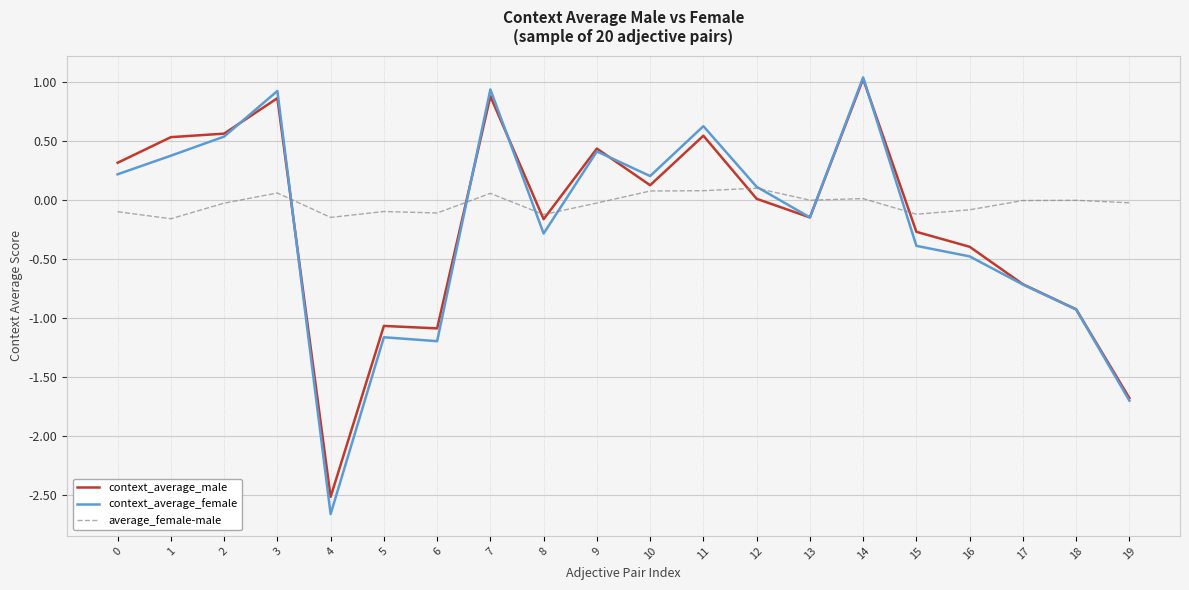

True or false: average_female-male has a value of -0.0 at 17.

True